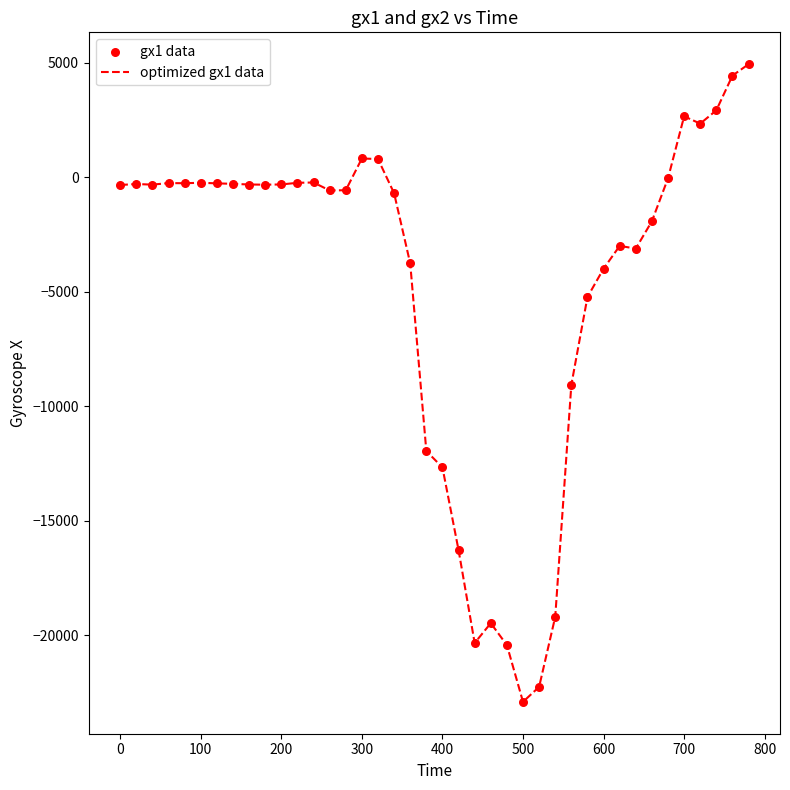

What is the difference between the maximum and minimum values?

27840